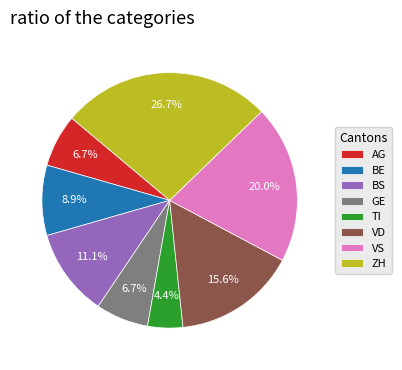

Does any single category account for the majority?

No